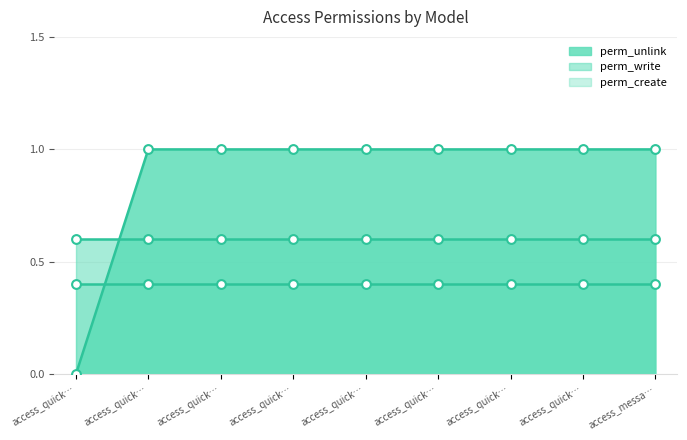

Which series contains the highest Y value?

perm_unlink